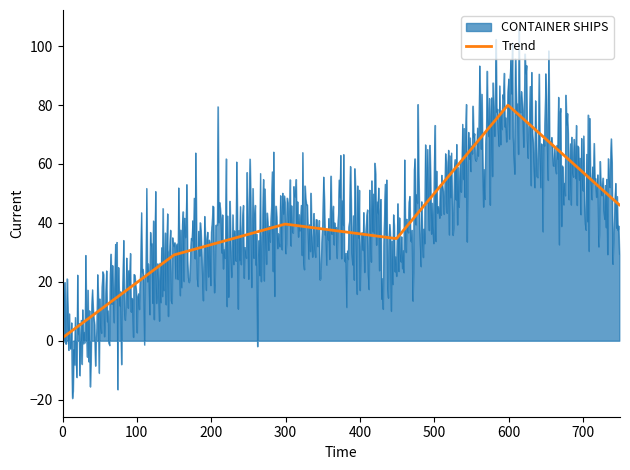

Which series has the largest range (max minus min)?

CONTAINER SHIPS